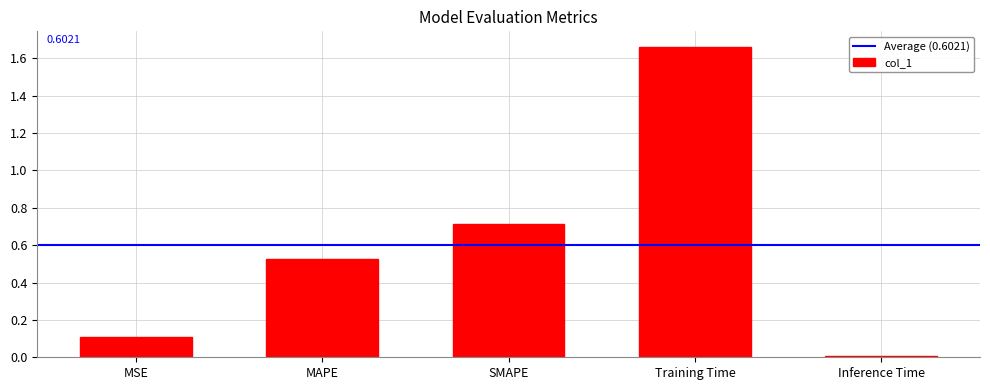

Rank the categories by value from highest to lowest.

Training Time, SMAPE, MAPE, MSE, Inference Time